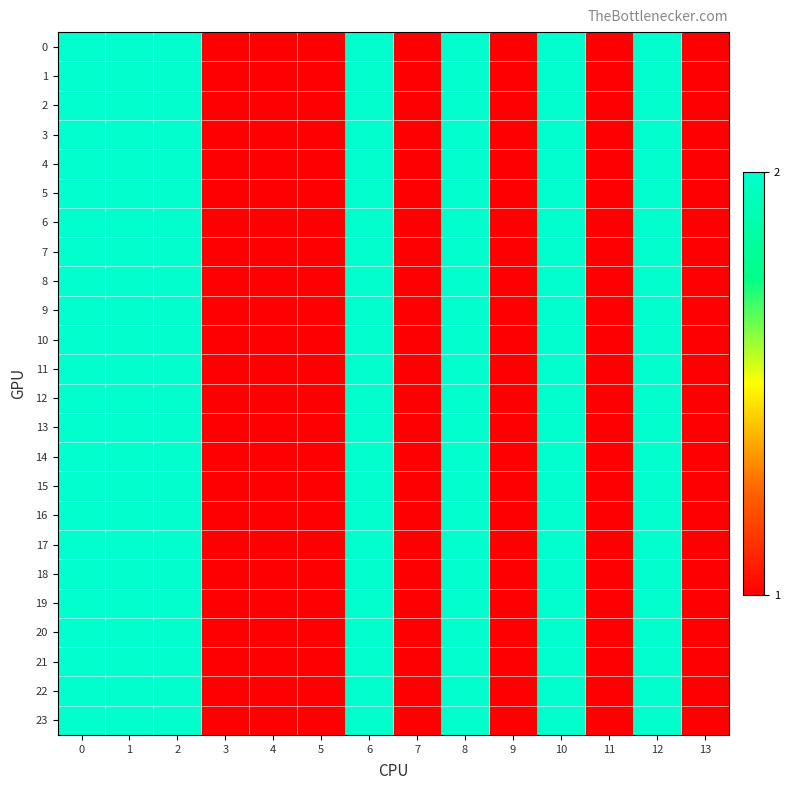

How many data points does each series have?

14